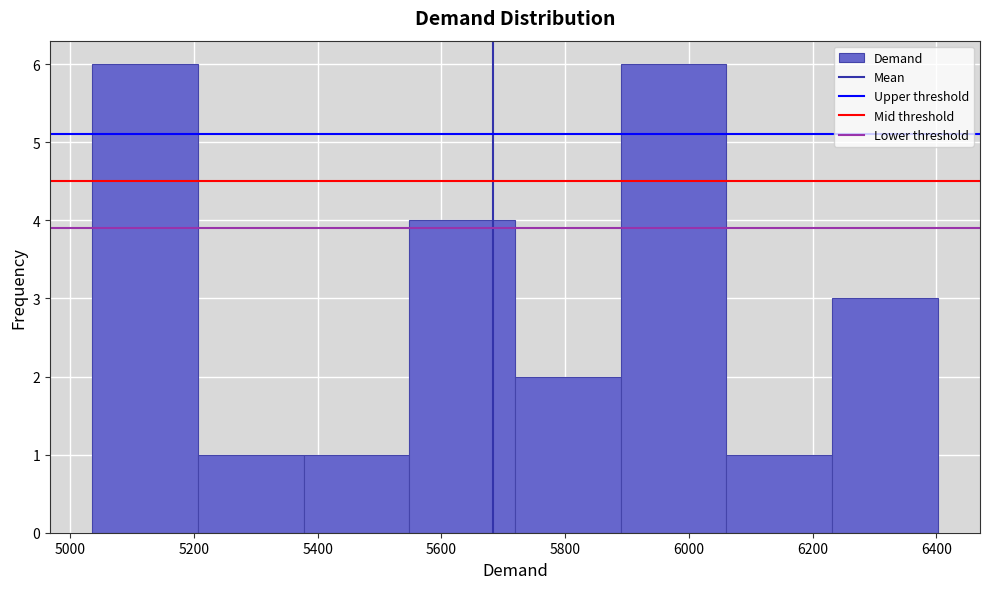

Reading left to right, list every bar in this chart as the range it spans on the x-axis followed by its height. Neither the bar edges nor the heights are printed on the chart, so give them approximately, as read against the axes.

5040 to 5200: 6
5200 to 5380: 1
5380 to 5540: 1
5540 to 5720: 4
5720 to 5880: 2
5880 to 6060: 6
6060 to 6240: 1
6240 to 6400: 3